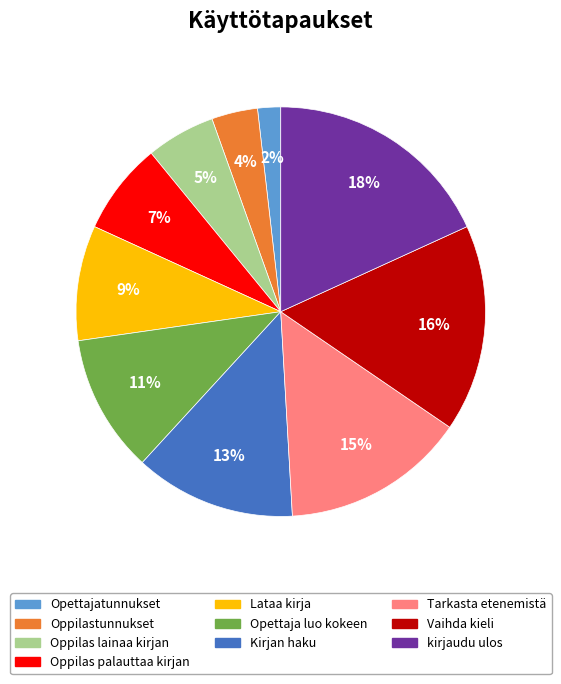

Count the number of slices in the pie.

10